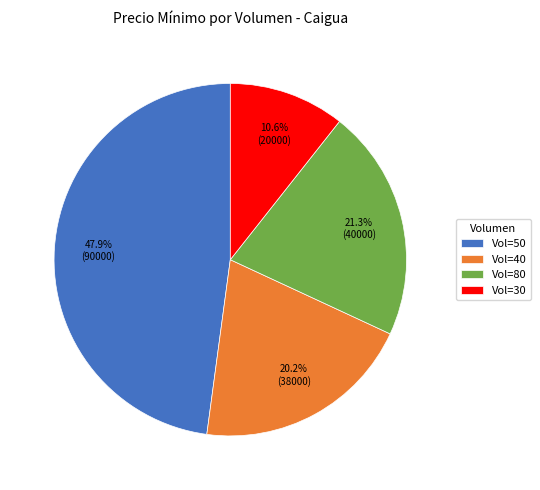

What percentage is NOT represented by Vol=30?

89.4%